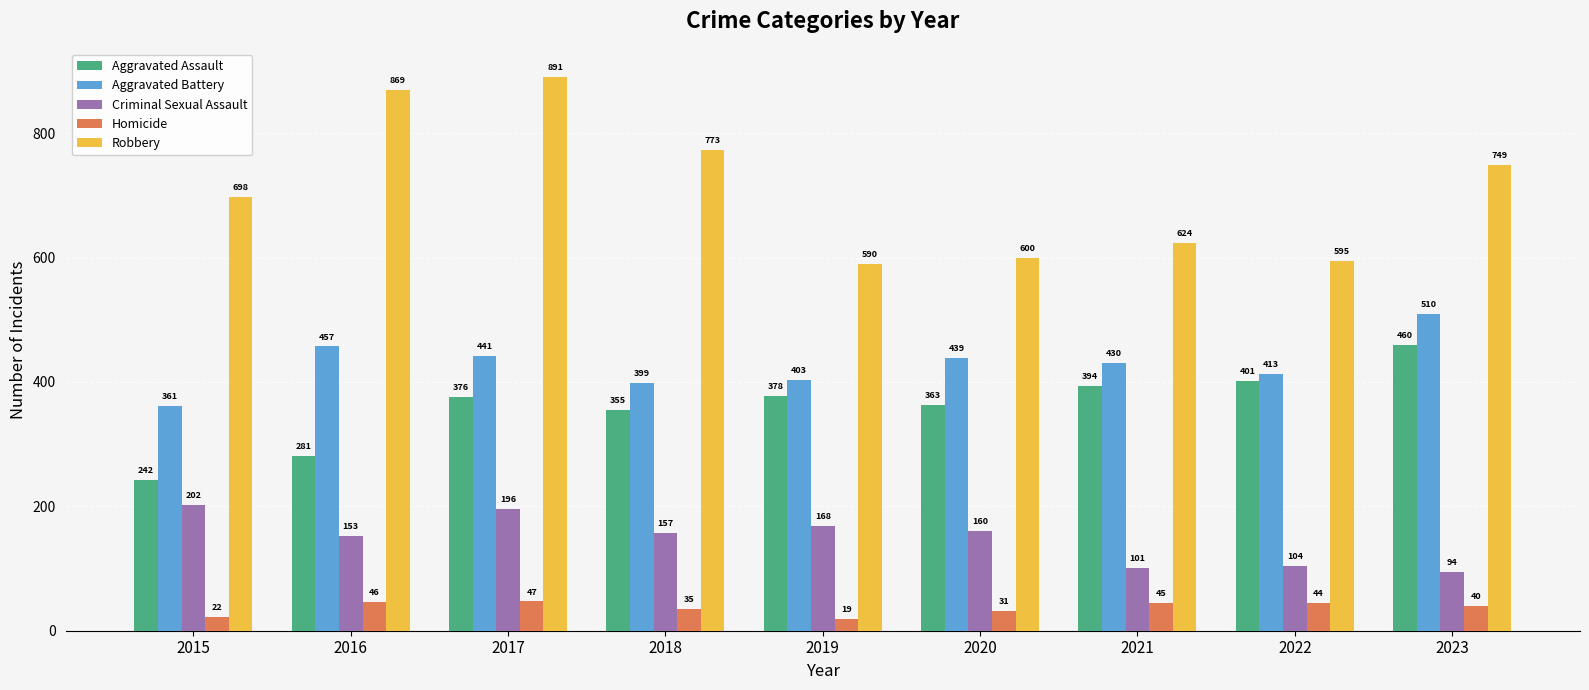

True or false: Aggravated Assault has a value of 401 at 2022.

True